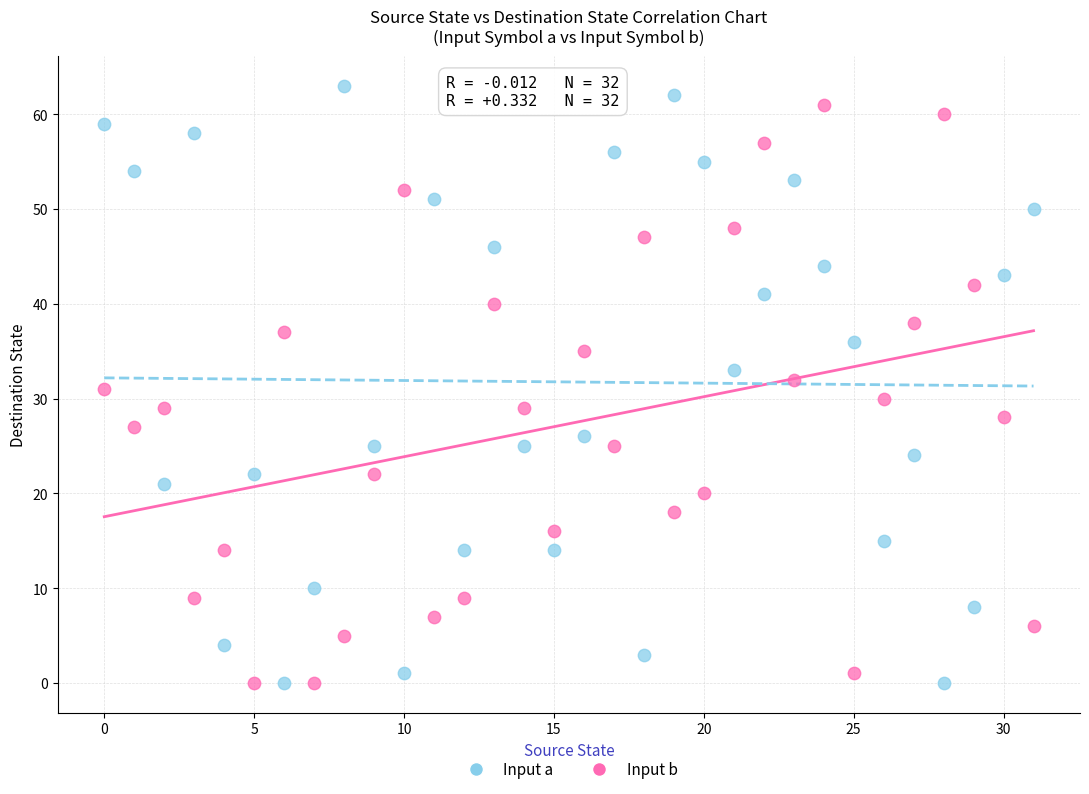

Across all data points, what is the range of Y values (max minus min)?

63